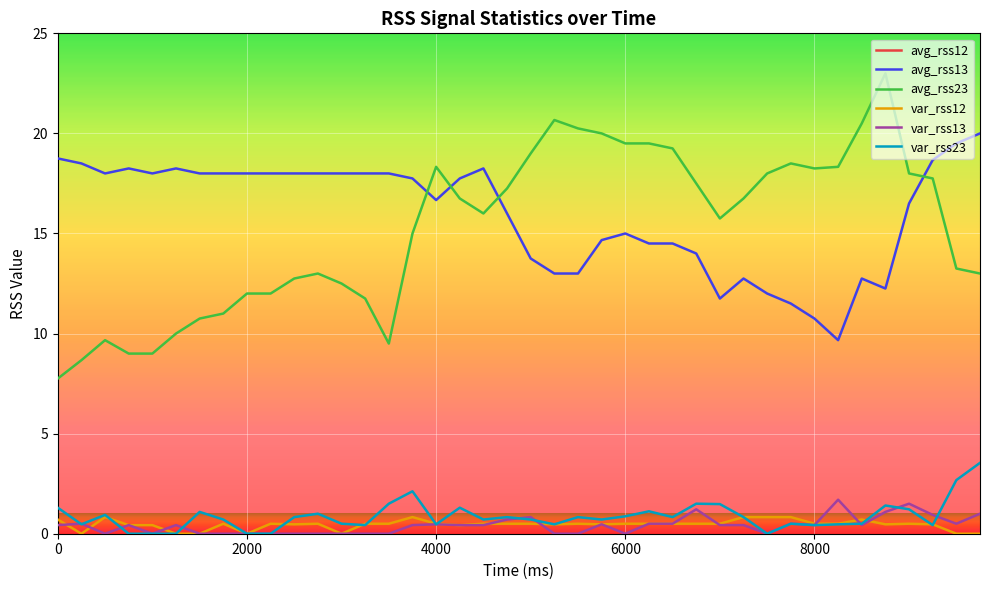

True or false: var_rss13 and avg_rss23 cross at least once.

False